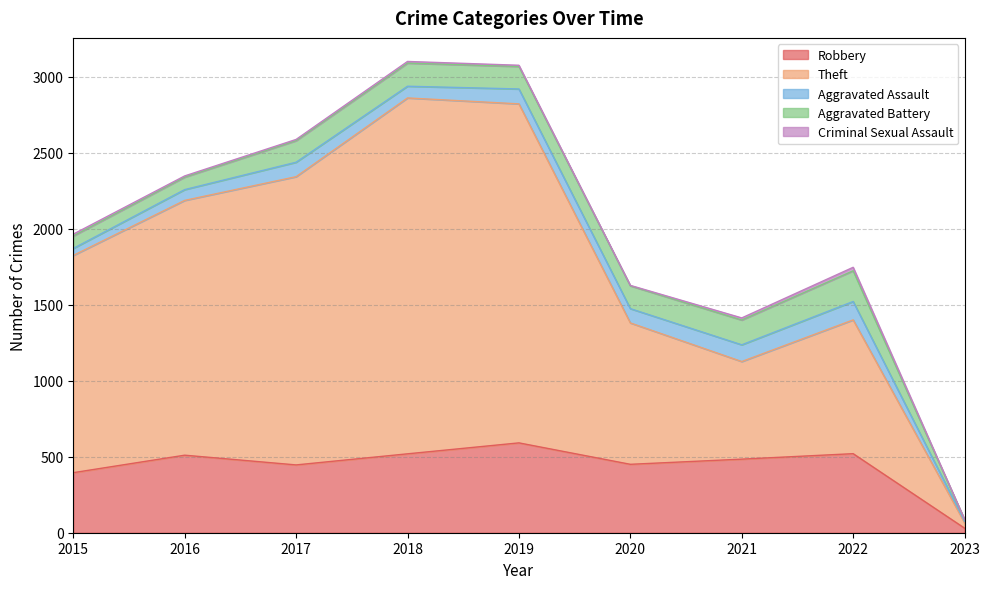

The value of Aggravated Battery at 2019 is 148. True or false?

True